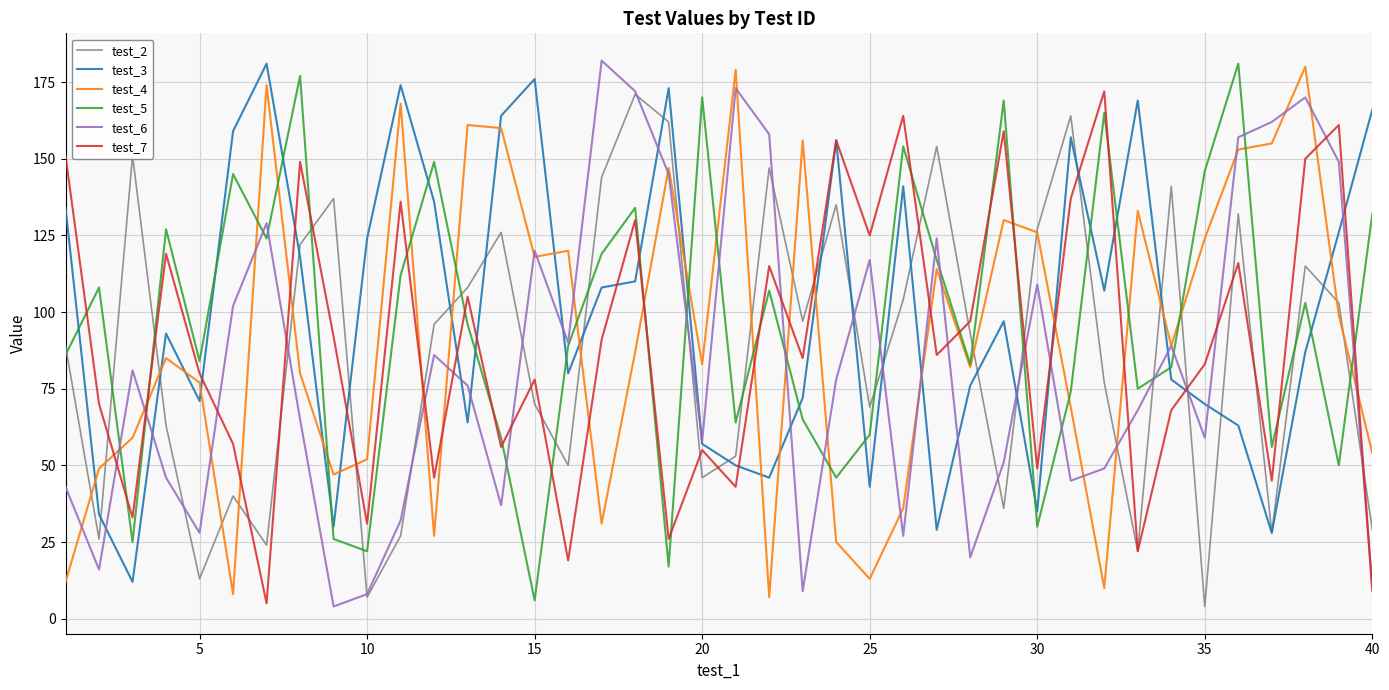

How many categories are shown in the chart?

40